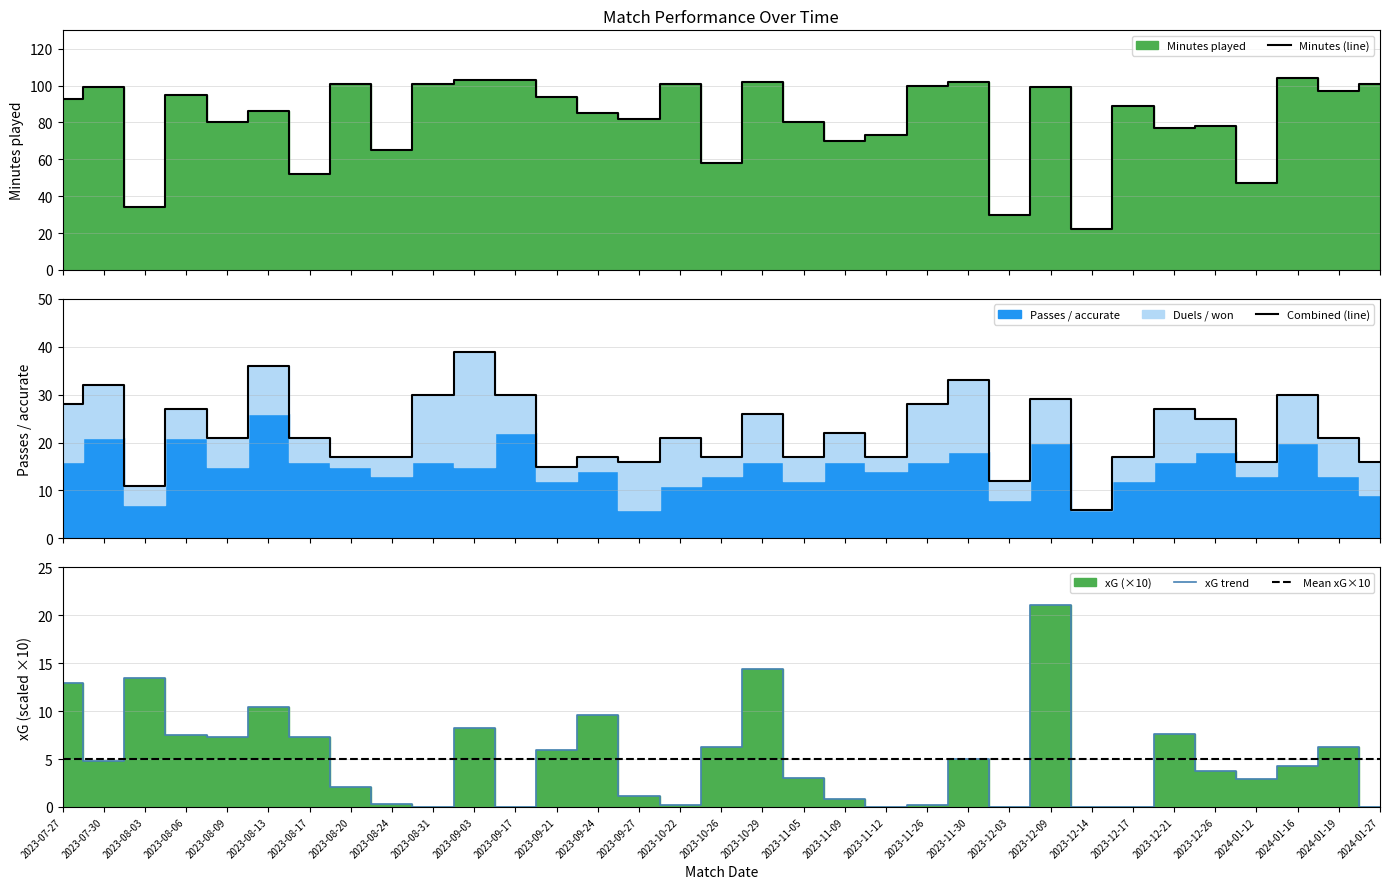

What is the sum of all Minutes played values?

2703.0